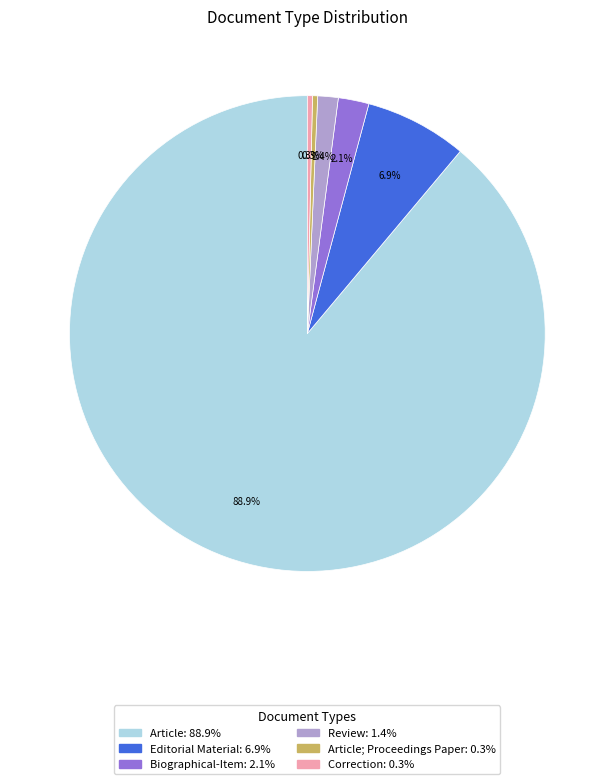

Does any single category account for the majority?

Yes